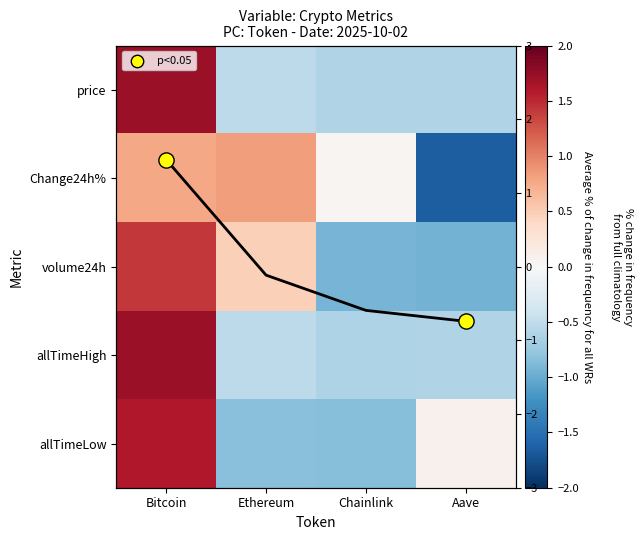

At which label does price reach its minimum?

Chainlink